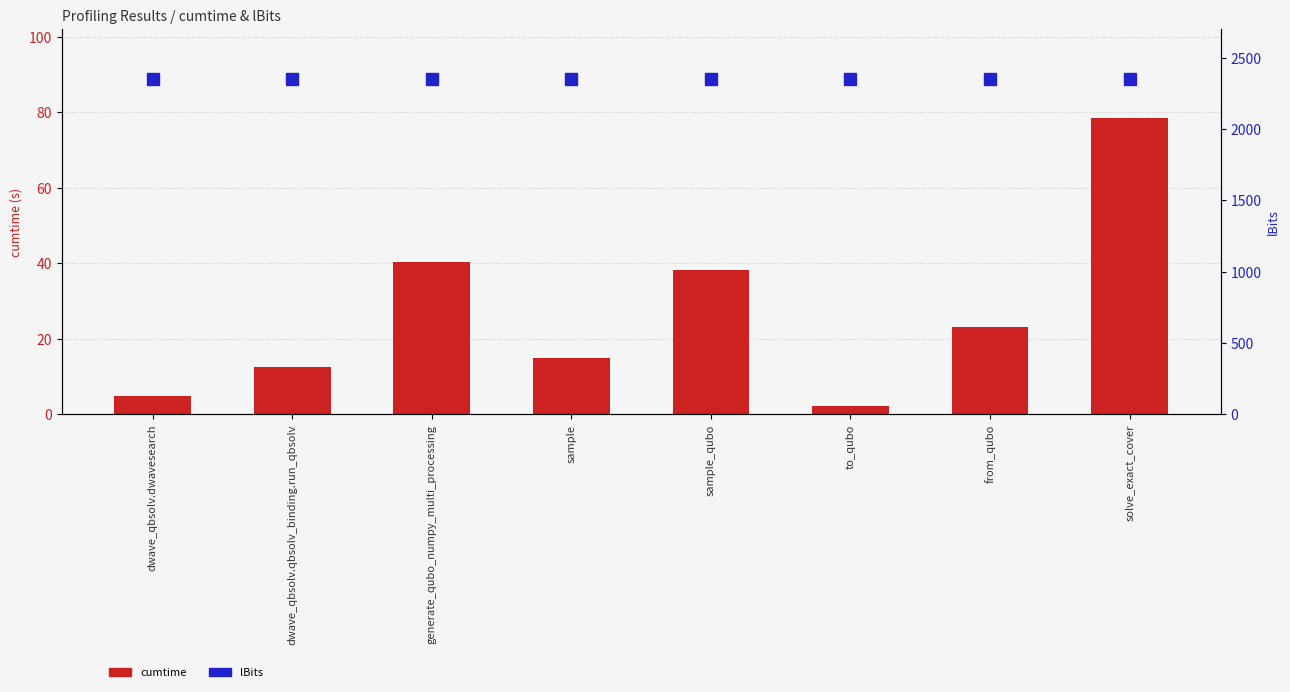

Is the value of cumtime at dwave_qbsolv.dwavesearch greater than the value of lBits at from_qubo?

No